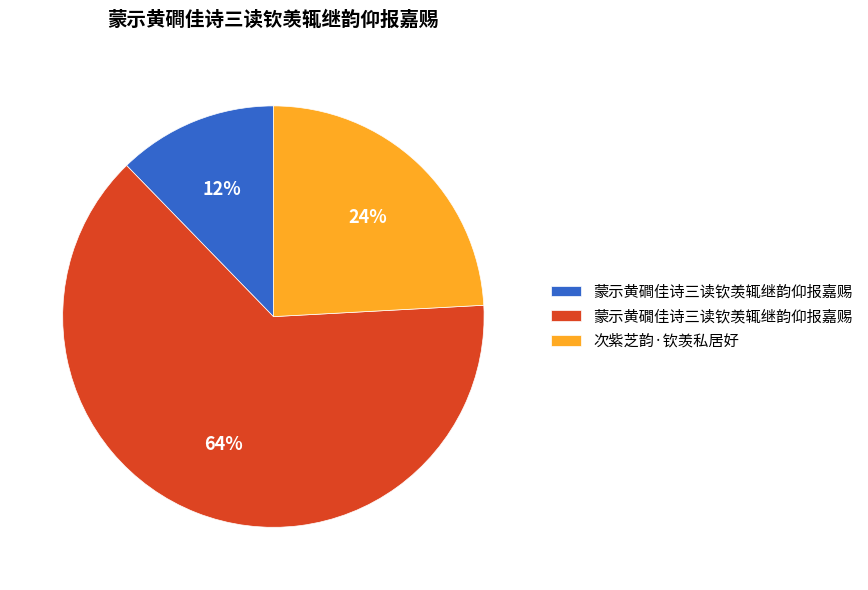

What is the smallest slice in the pie chart?

蒙示黄磵佳诗三读钦羡辄继韵仰报嘉赐